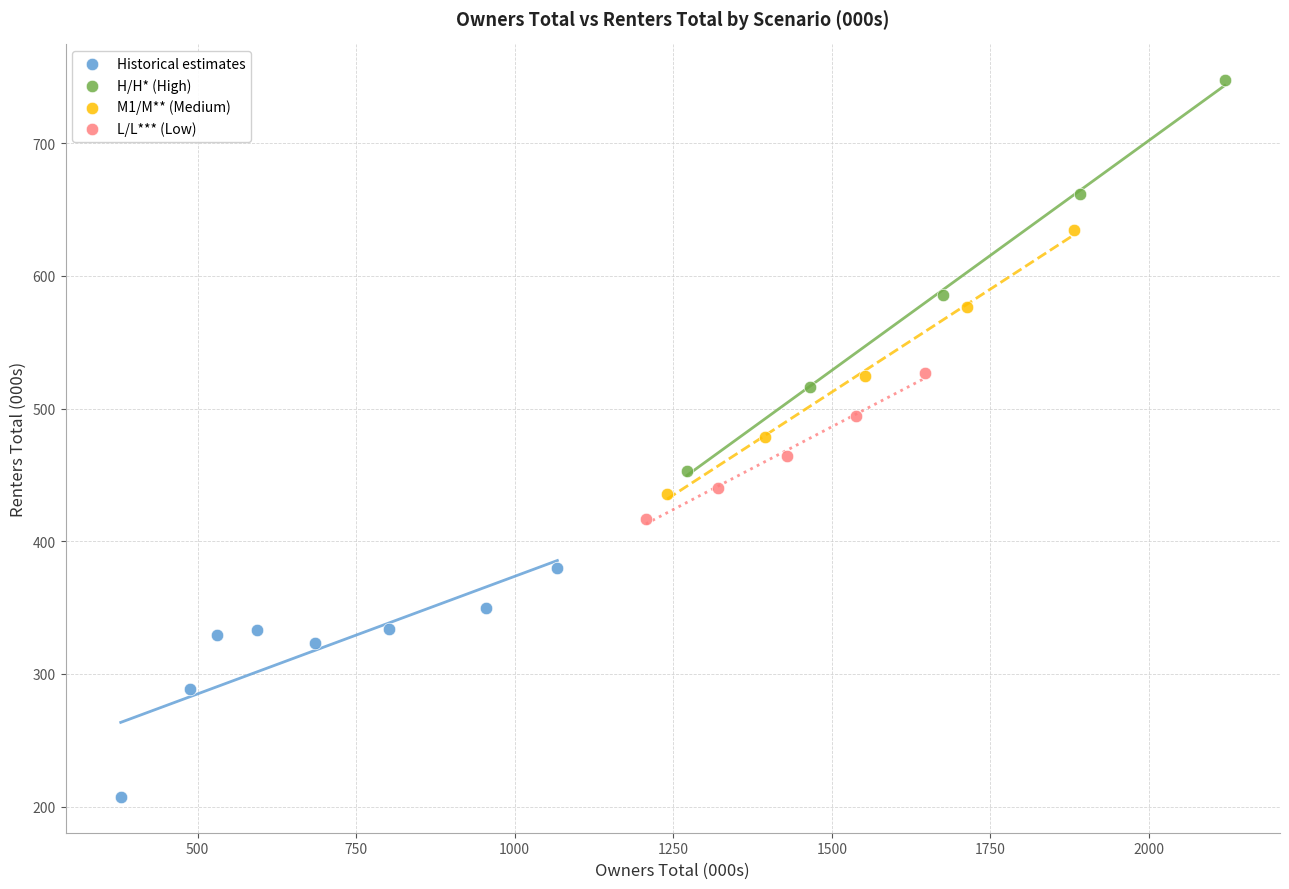

Which series reaches the maximum Y coordinate?

H/H* (High)